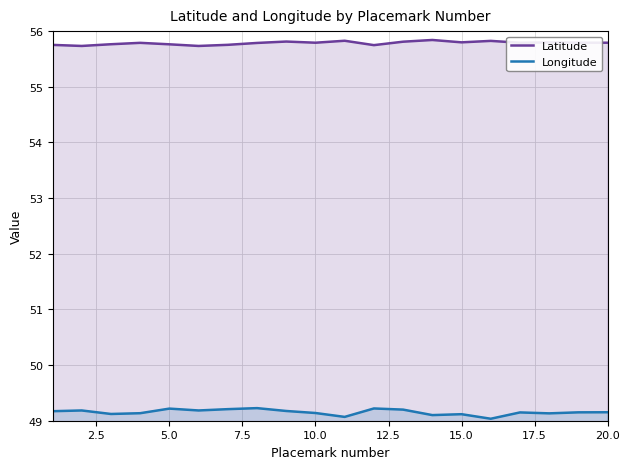

Rank the series by their average value, from lowest to highest.

Longitude, Latitude